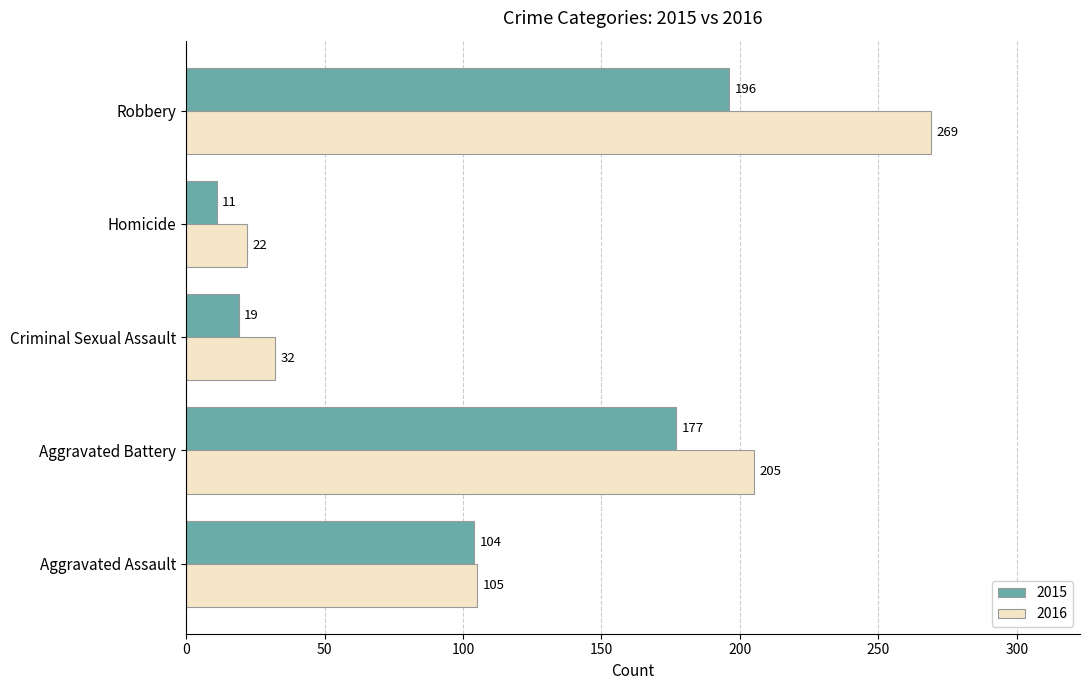

What is the average value of the 2015 series?

101